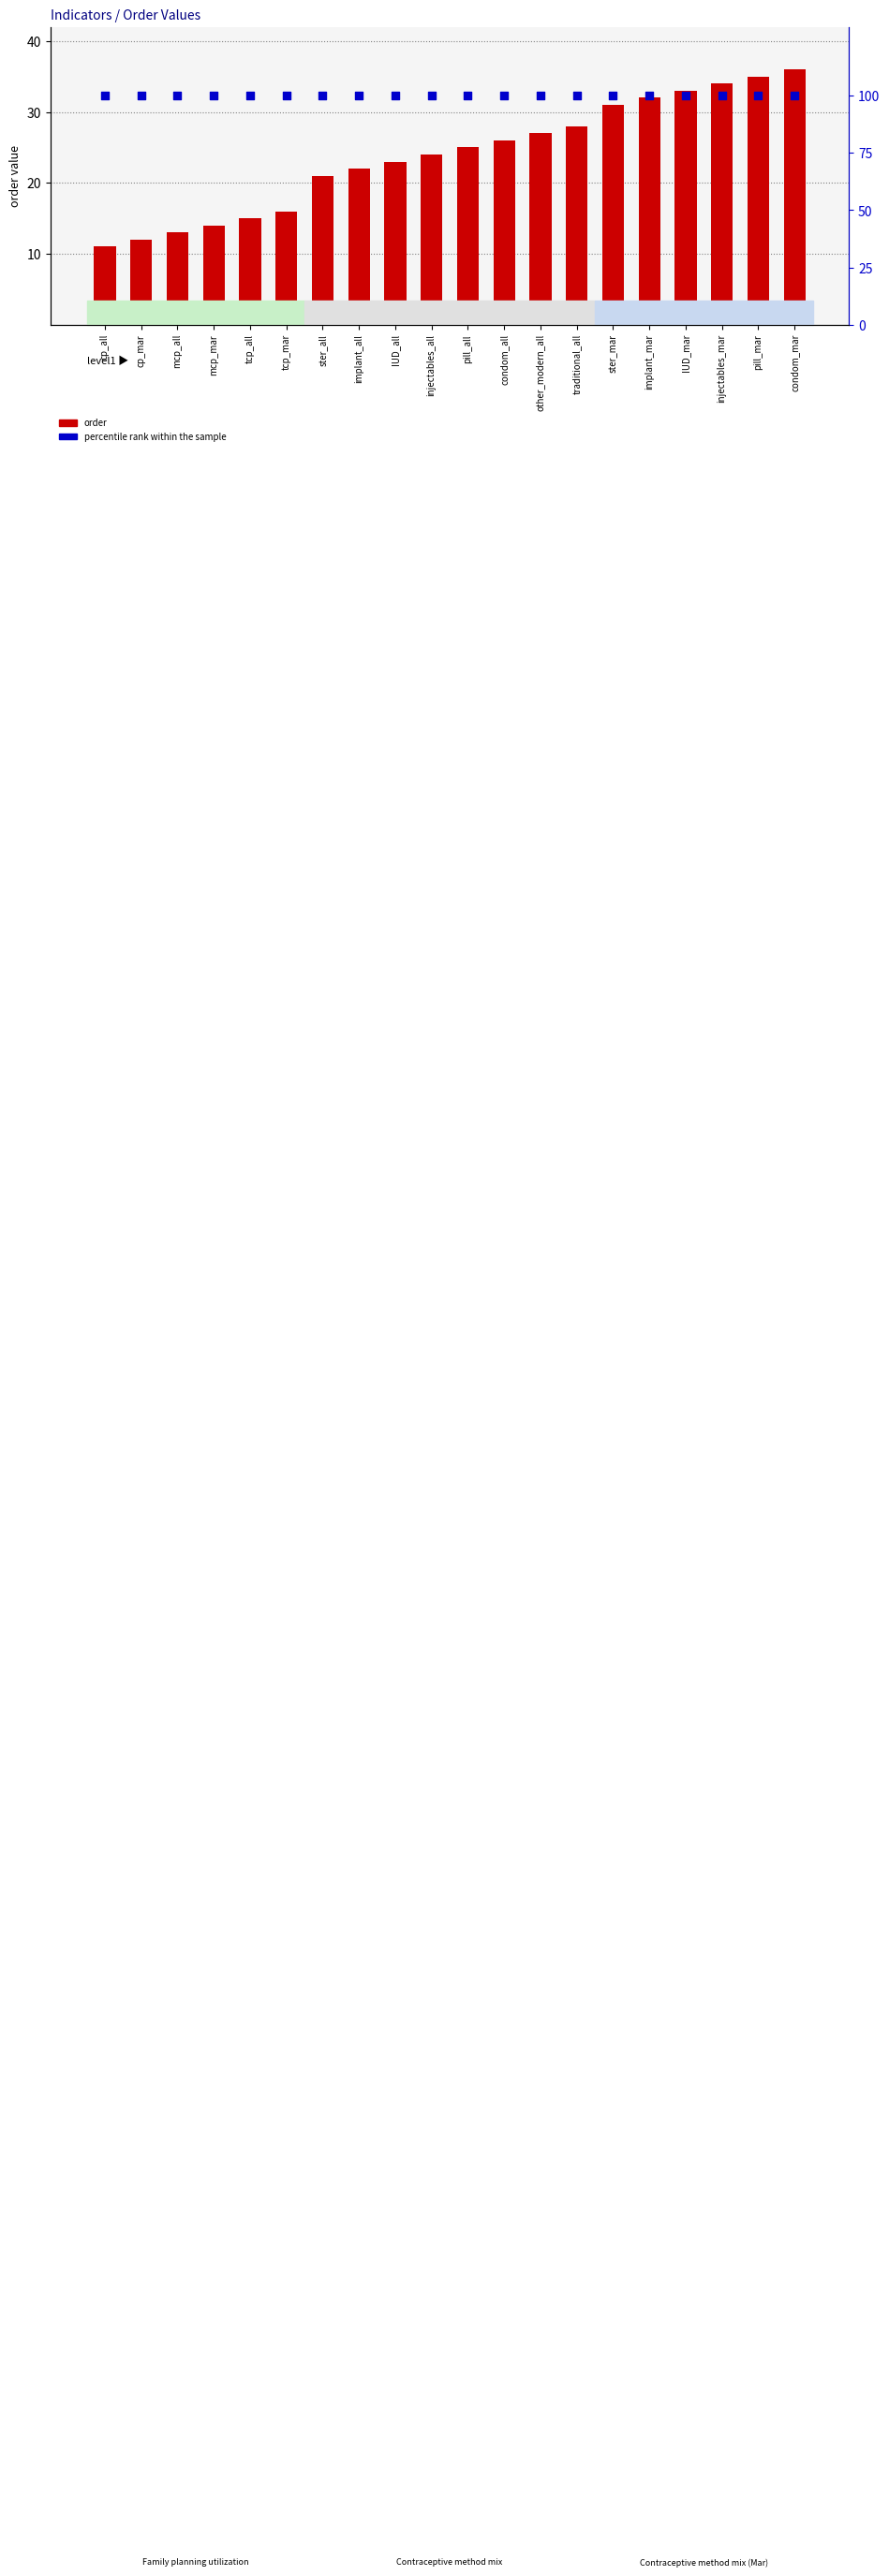

At how many categories does at least one series exceed 43?

20